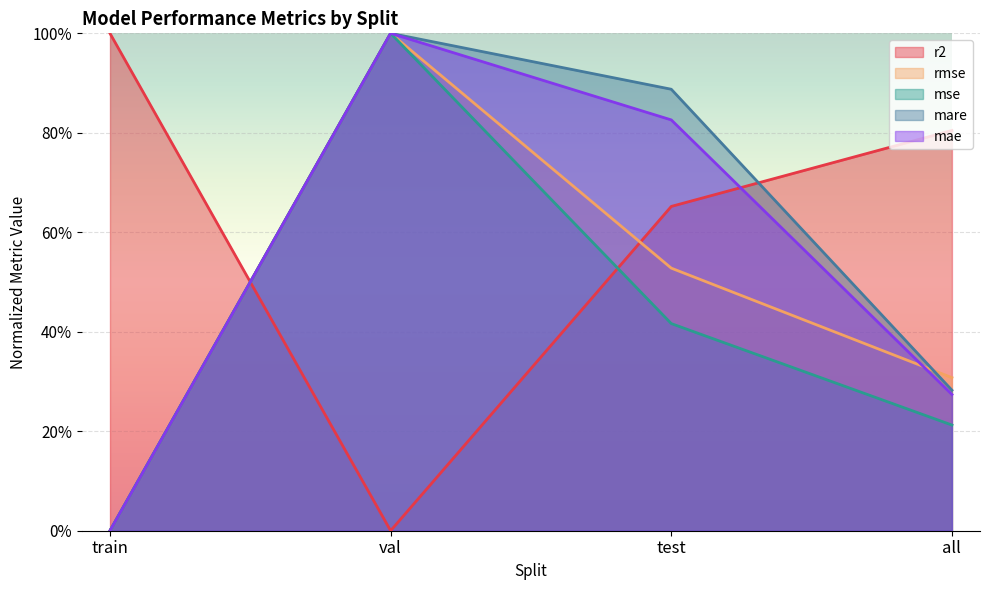

Which series ends up on top after the final intersection of mse and r2?

r2